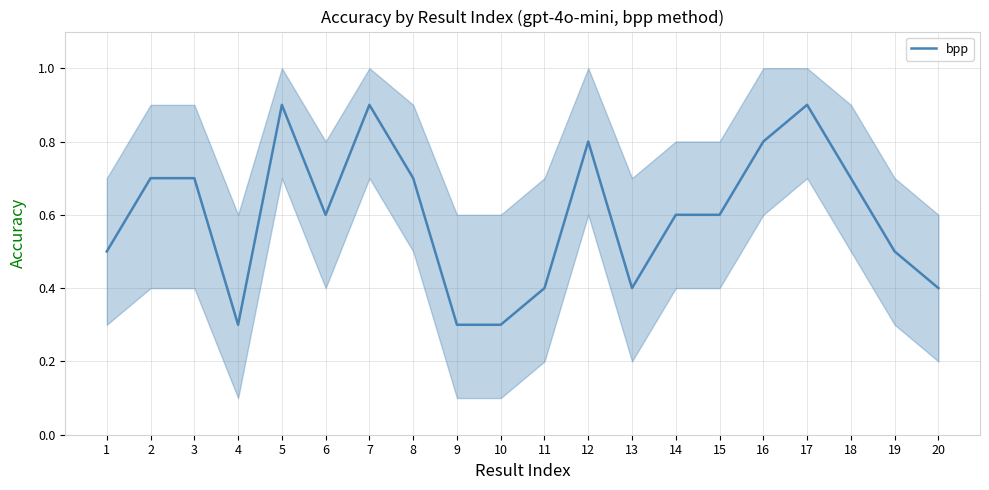

How many values are between 0 and 1?

20